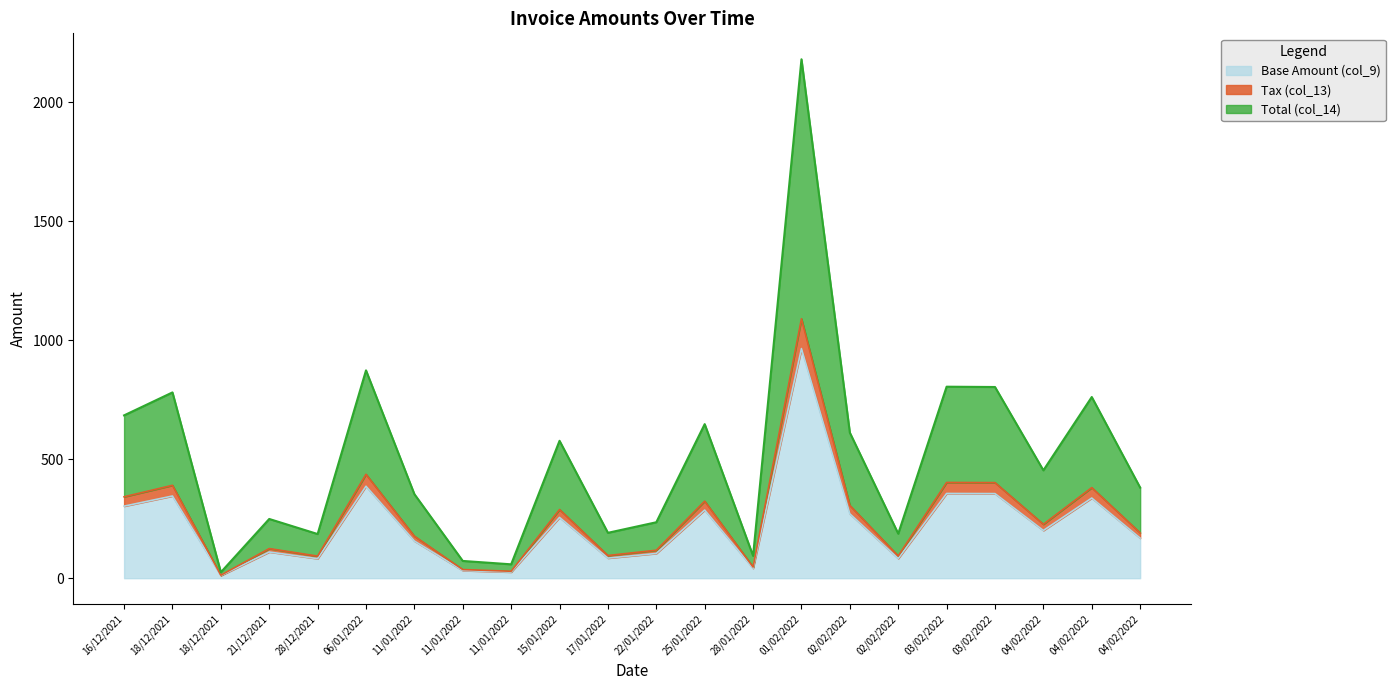

How many data points in Base Amount (col_9) are less than 200?

11